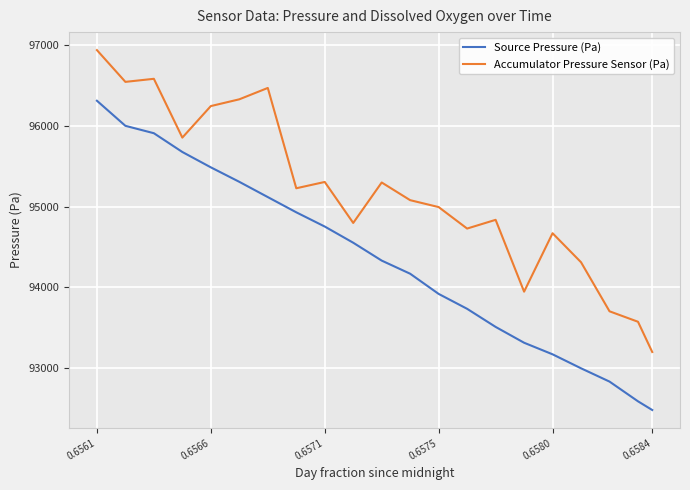

Which series has the largest total across all categories?

Accumulator Pressure Sensor (Pa)